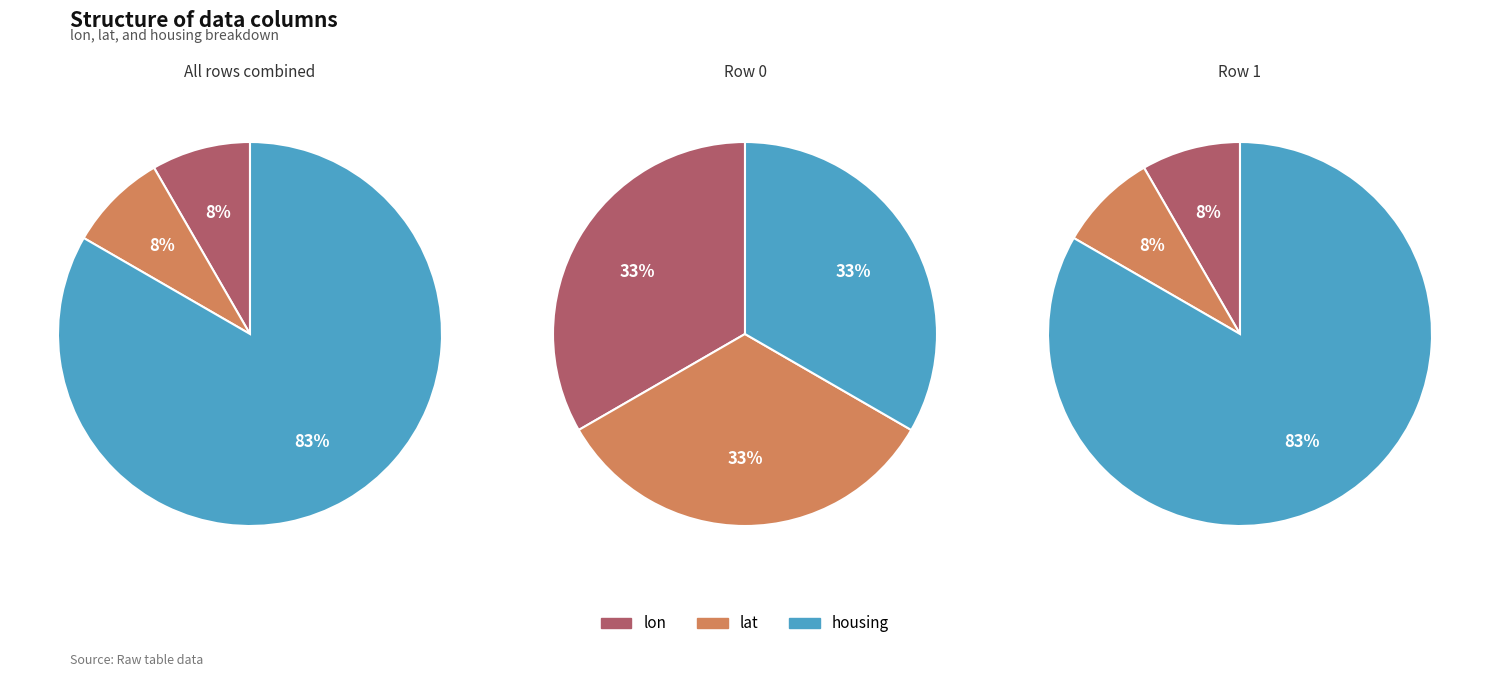

Rank the series at row 1 from highest to lowest value.

housing, lon, lat